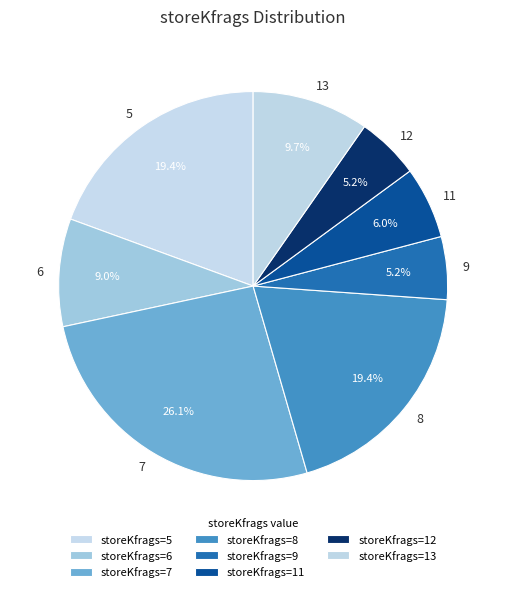

To the nearest percent, what is the average slice percentage?

12%